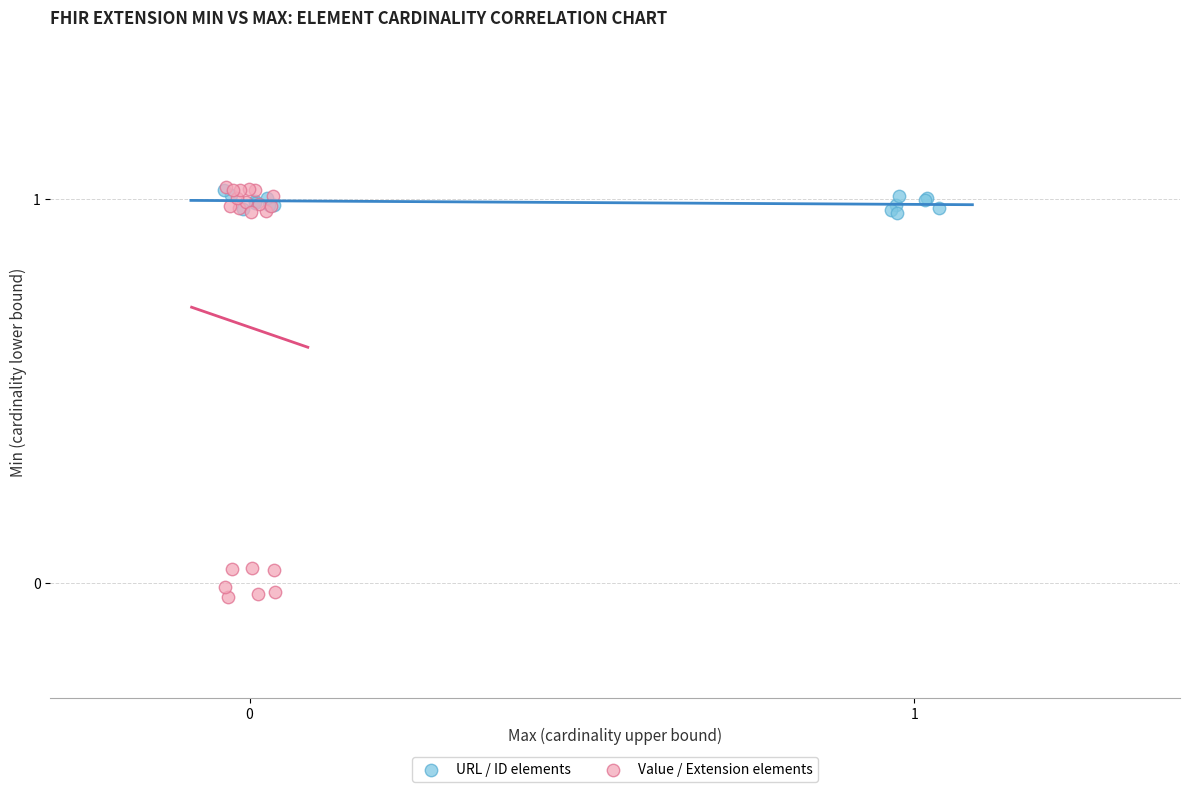

What are all the series names shown in the legend?

URL / ID elements, Value / Extension elements